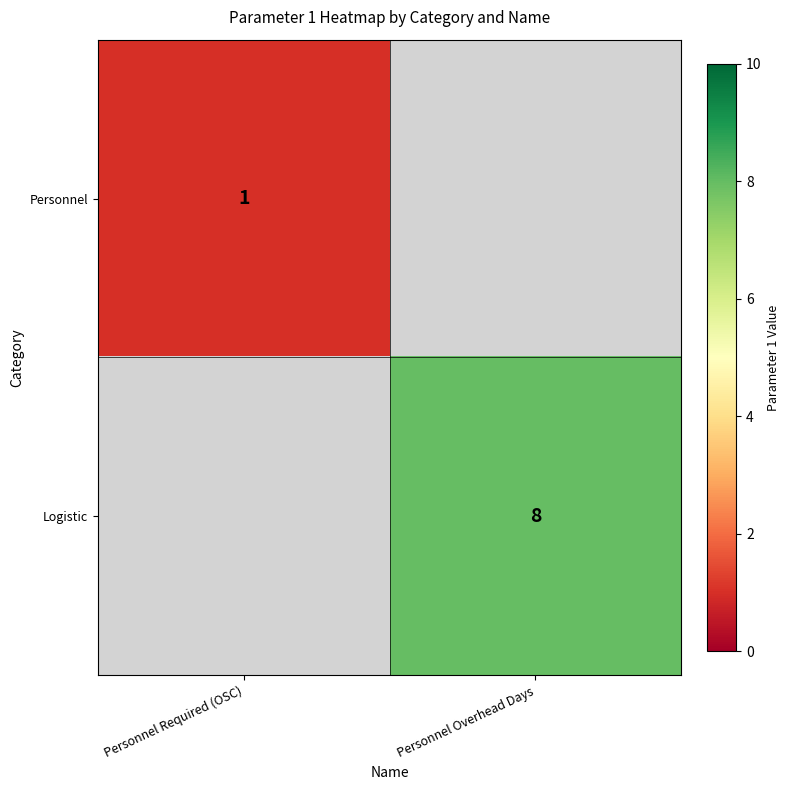

True or false: Logistic has a value of 8 at Personnel Overhead Days.

True